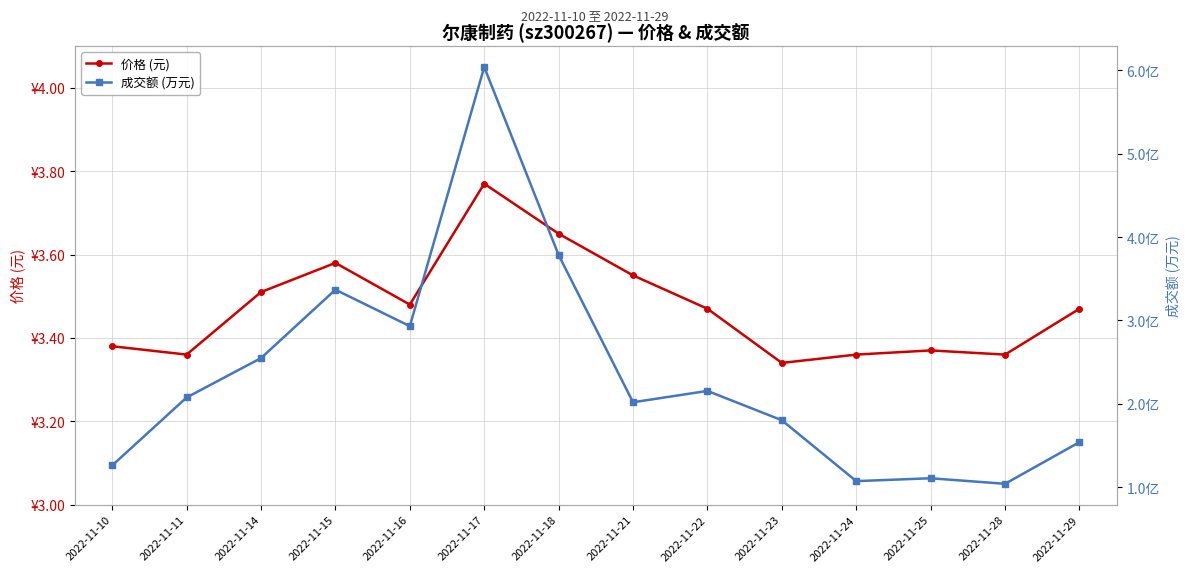

True or false: 价格 (元) and 成交额 (万元) cross at least once.

False